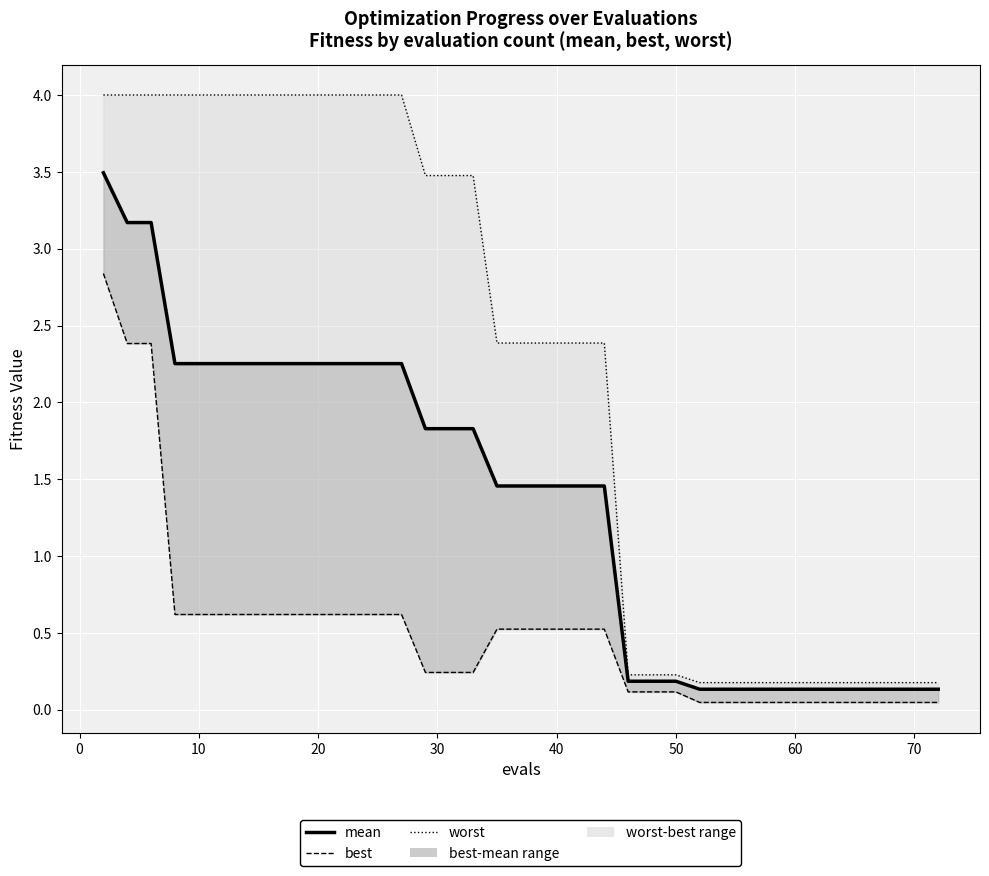

Rank the series by their average value, from lowest to highest.

best, mean, worst